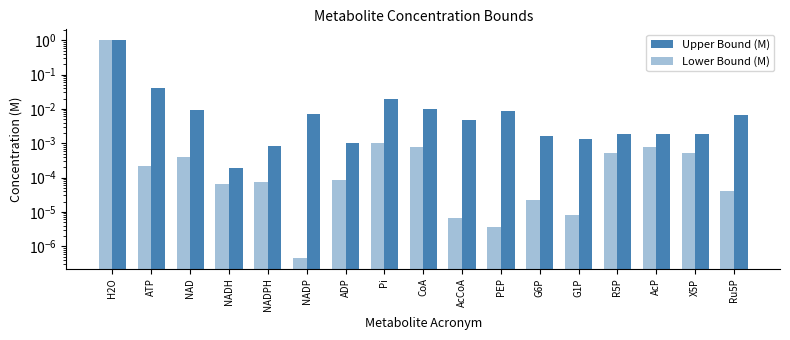

Where is Lower Bound (M) nearest to the value 0?

NADP